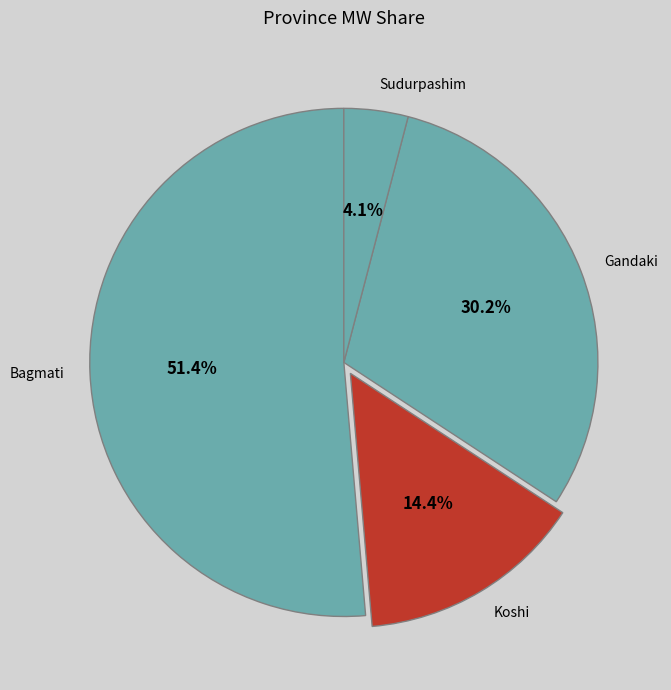

What percentage do Bagmati and Sudurpashim together represent?

55.4%